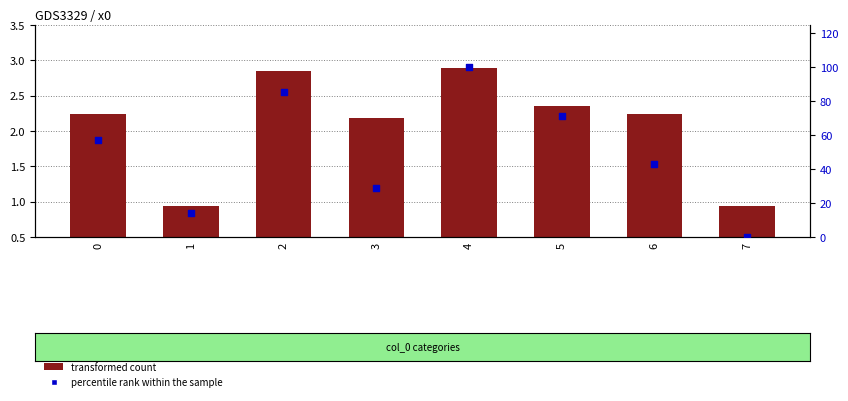

At how many categories does at least one series exceed 71?

3